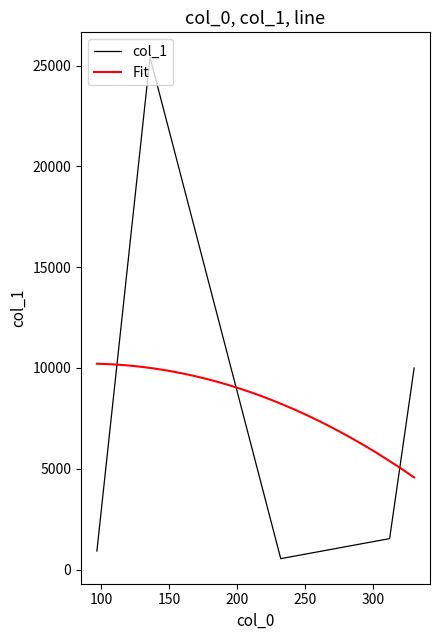

What is the label of the 3rd point from the right?

232.08216857910156